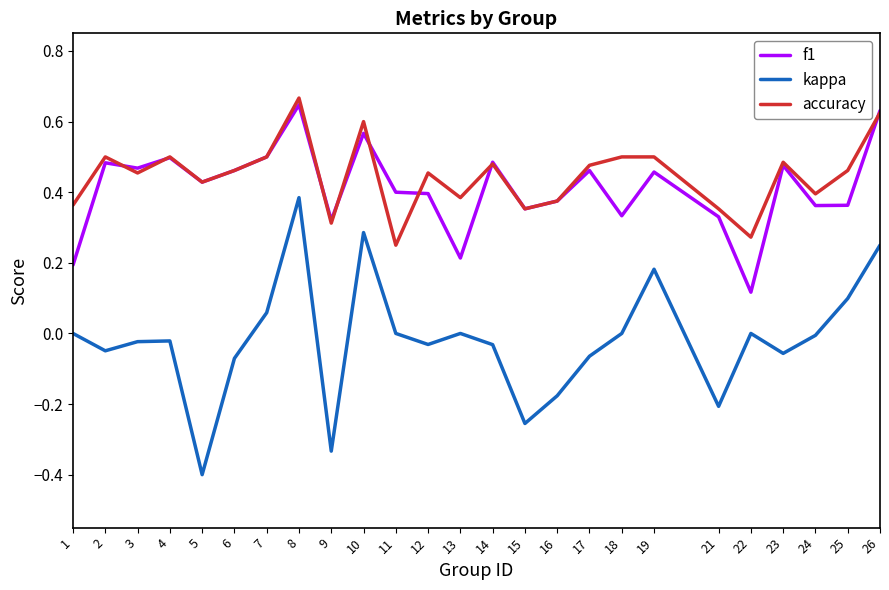

At 18, list the series in order from largest to smallest.

accuracy, f1, kappa